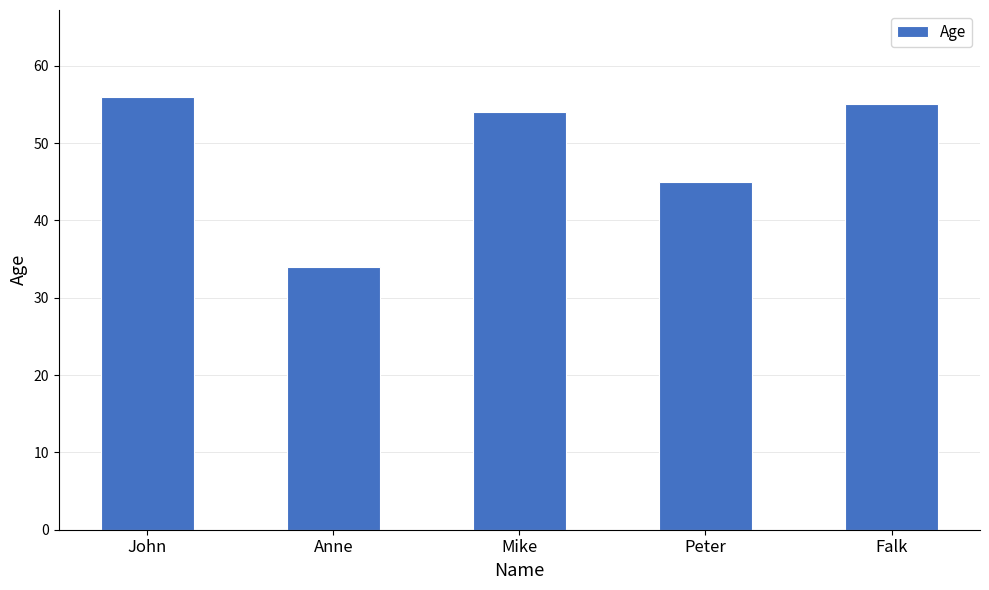

What is the difference between the second highest and second lowest values?

10